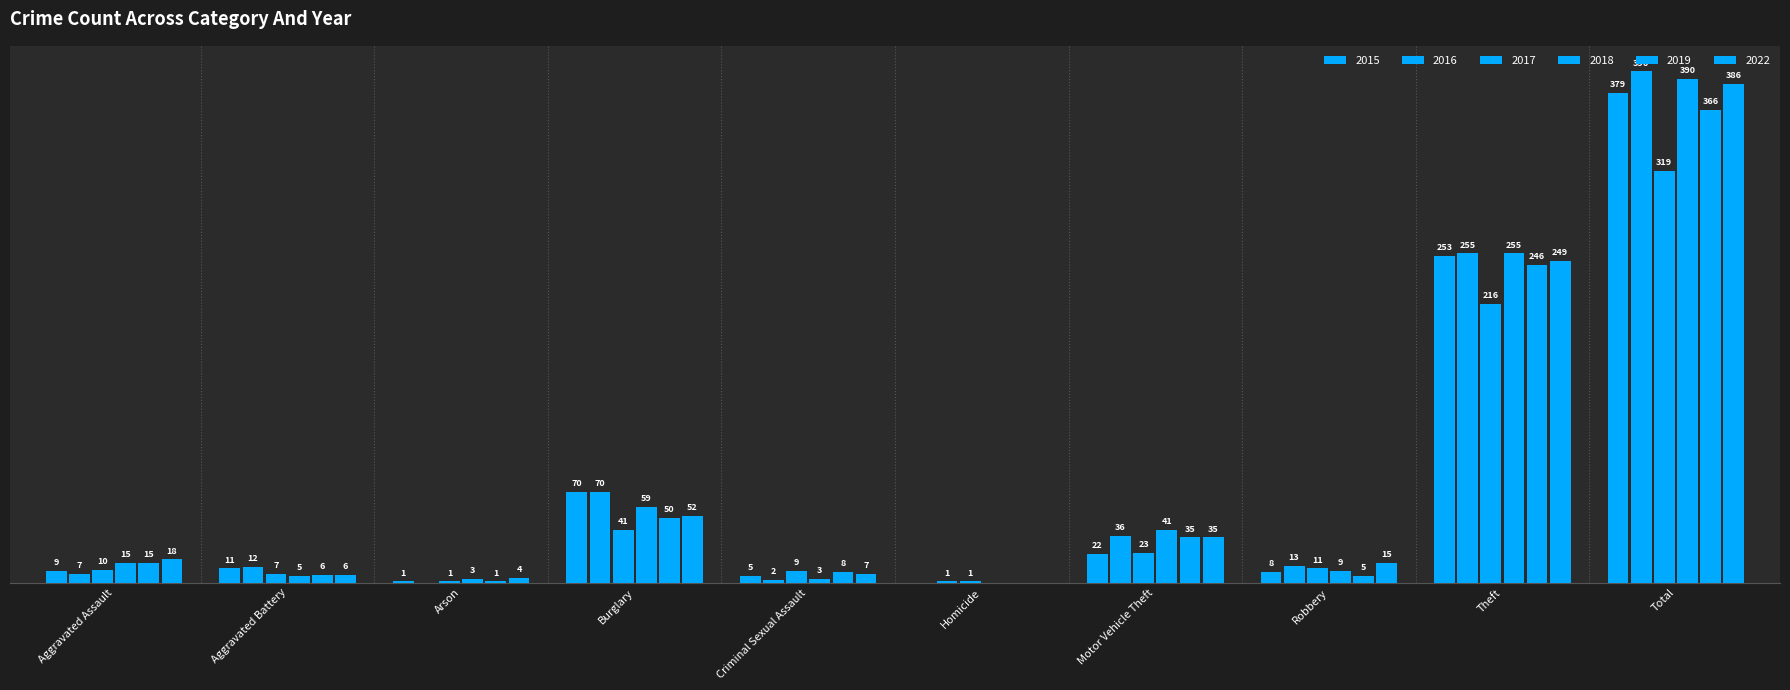

What is the highest value of the 2017 series?

319